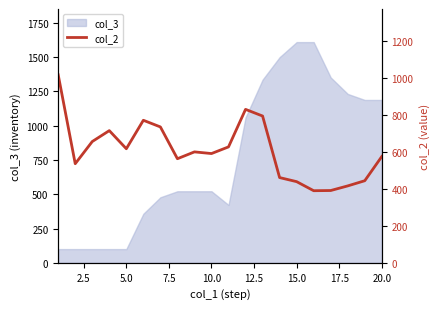

What is the maximum value for col_3?

1610